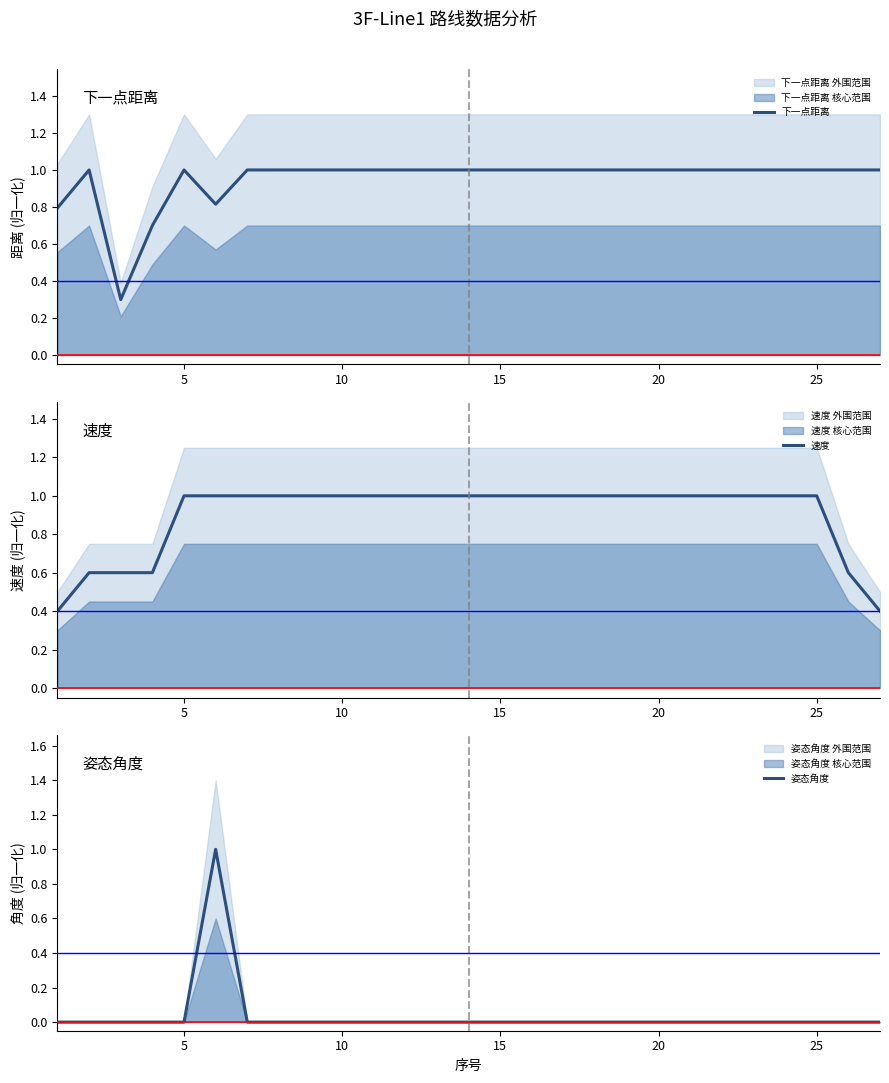

True or false: 姿态角度 and 速度 cross at least once.

False